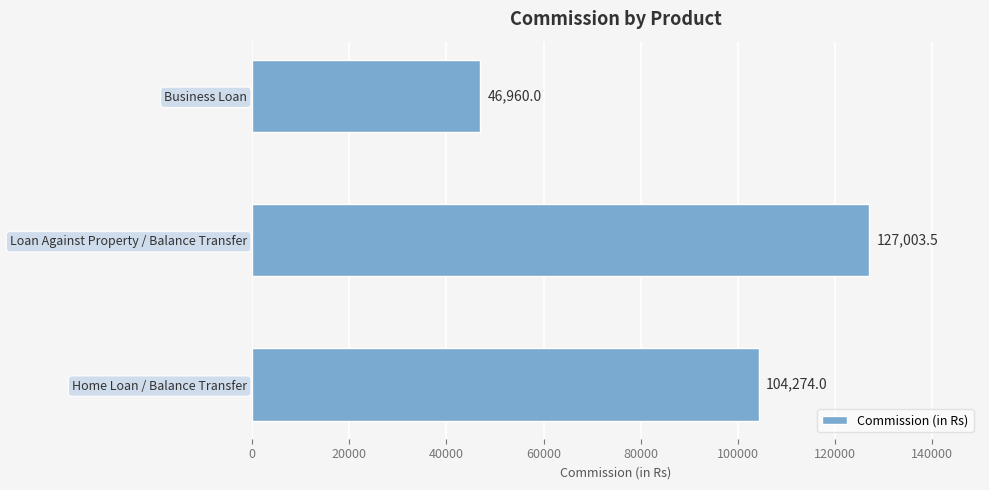

Approximately how many times larger is the value at Business Loan compared to Home Loan / Balance Transfer?

0.5